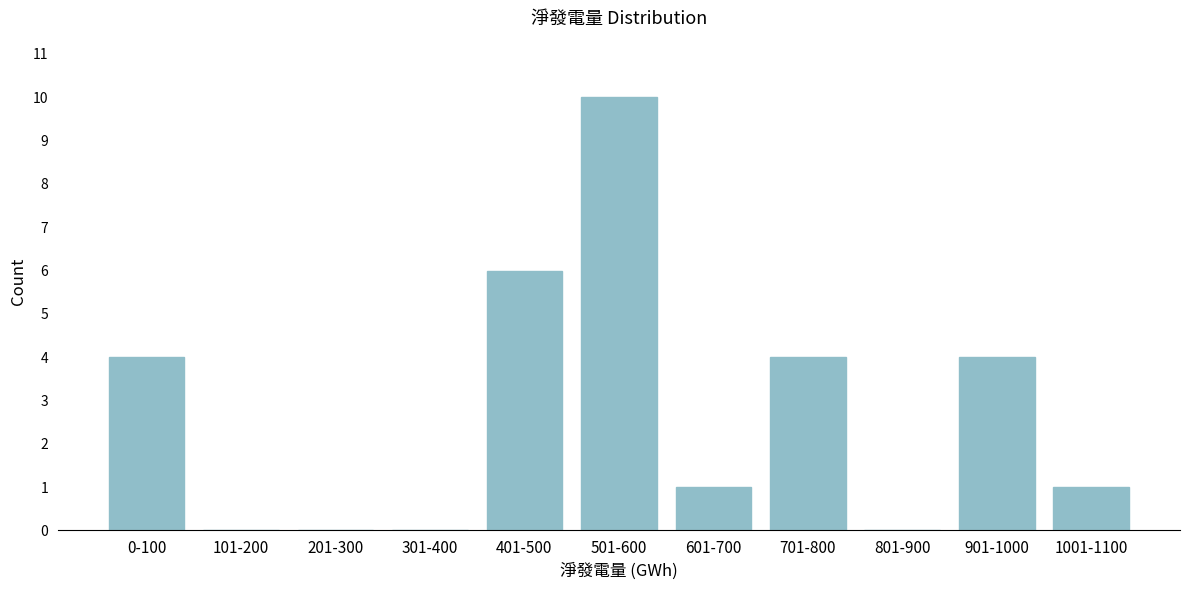

Reading left to right, list all the values displayed in this chart.

0-100=4	101-200=0	201-300=0	301-400=0	401-500=6	501-600=10	601-700=1	701-800=4	801-900=0	901-1000=4	1001-1100=1